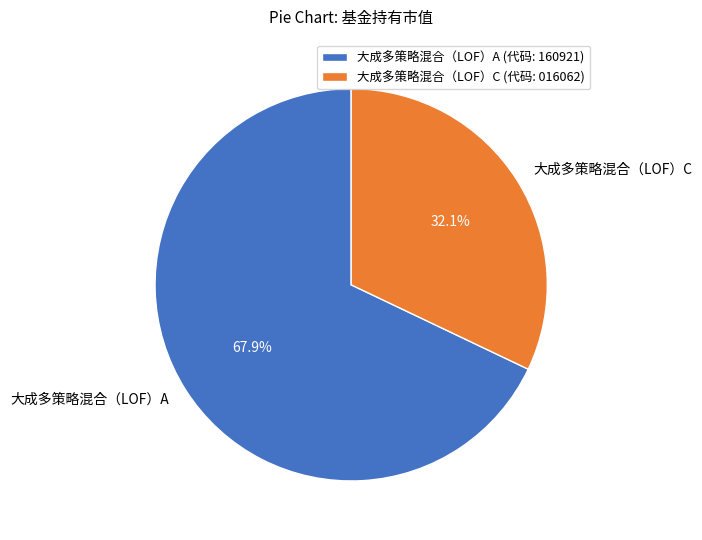

What is the largest slice in the pie chart?

大成多策略混合（LOF）A